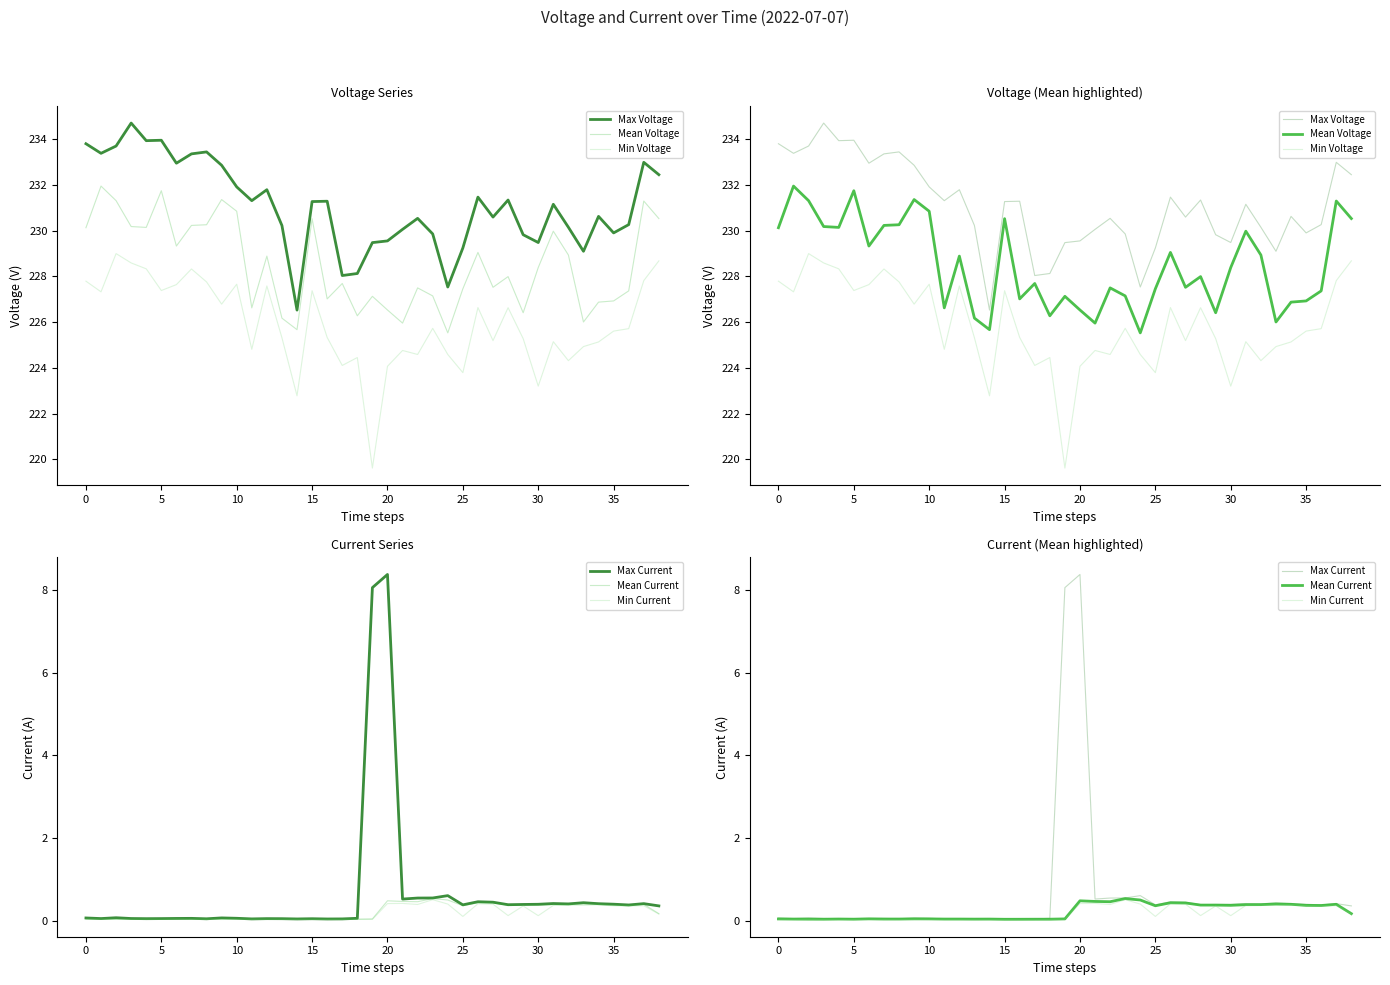

What is the value of the Min Current point at the 34th from the left?

0.4